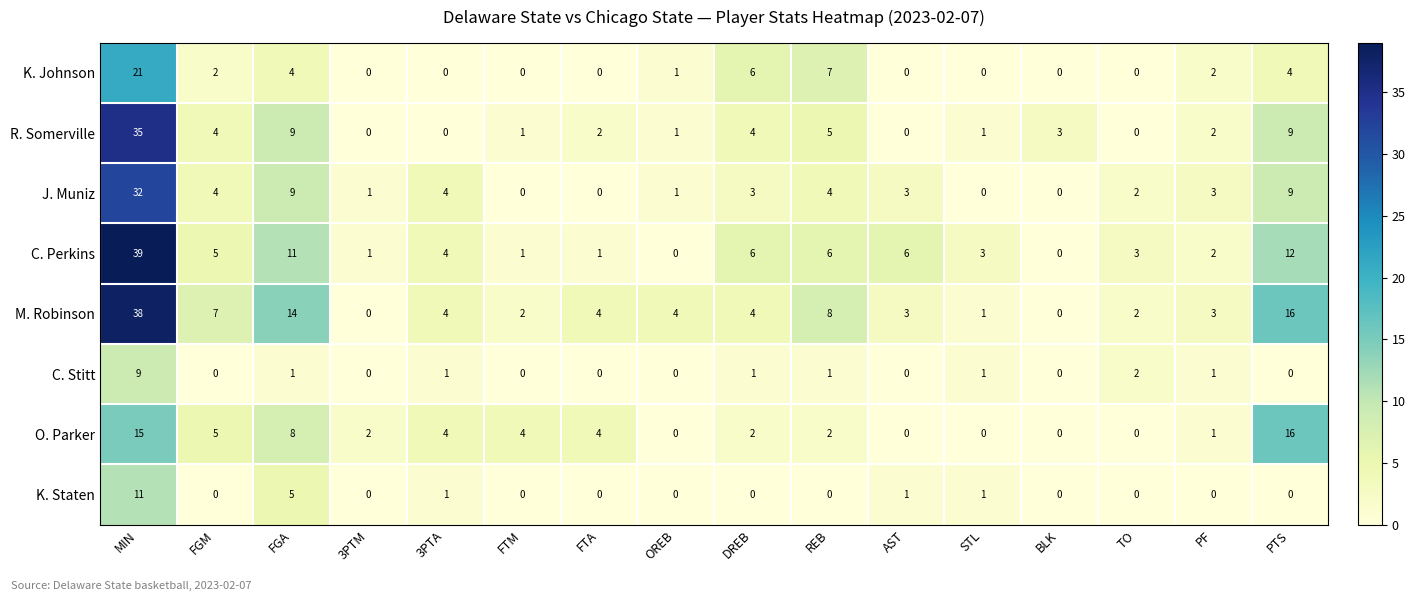

What is the maximum value shown in the chart?

39